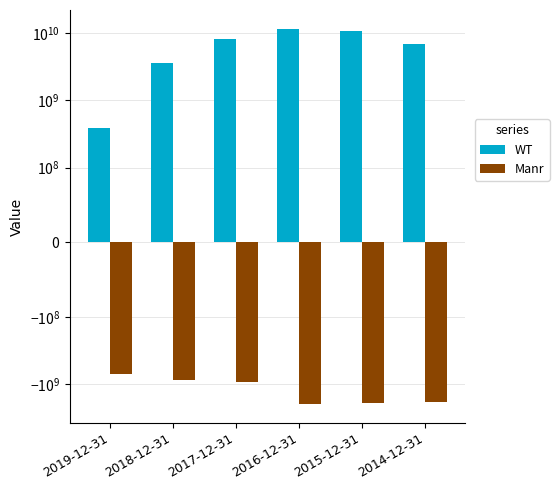

At which label does WT first exceed 8135660000?

2016-12-31